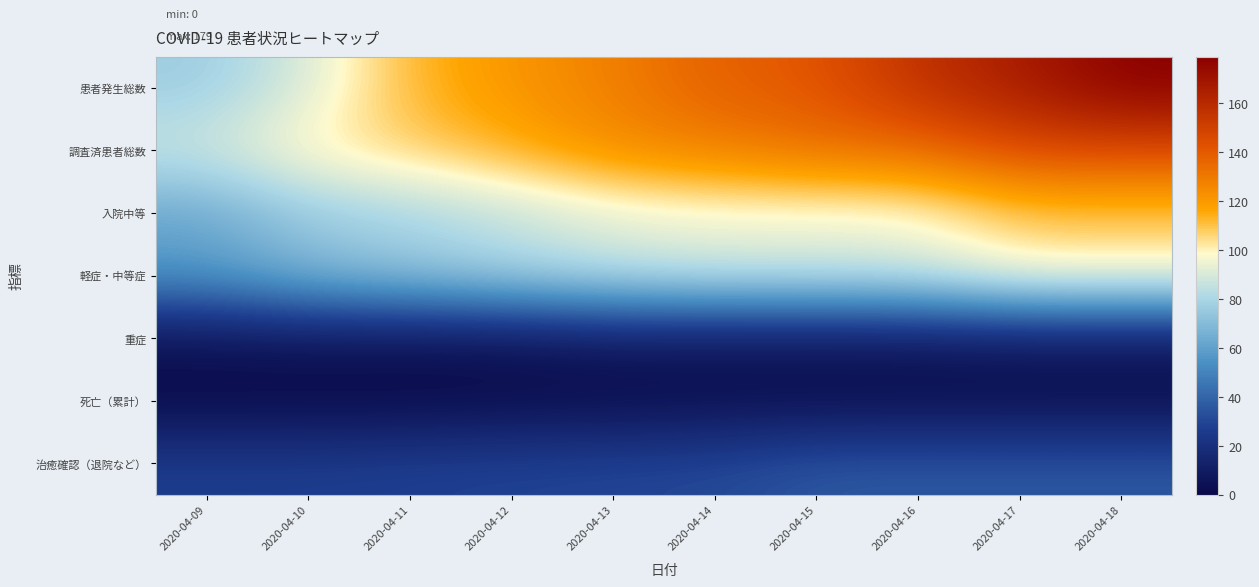

Which has a higher value, 2020-04-14 or 2020-04-11?

2020-04-14